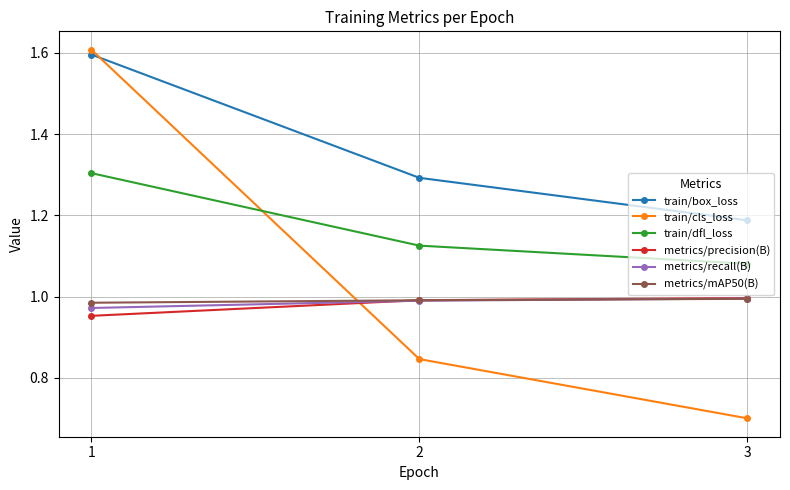

True or false: train/box_loss has a value of 2.6 at 1.

False